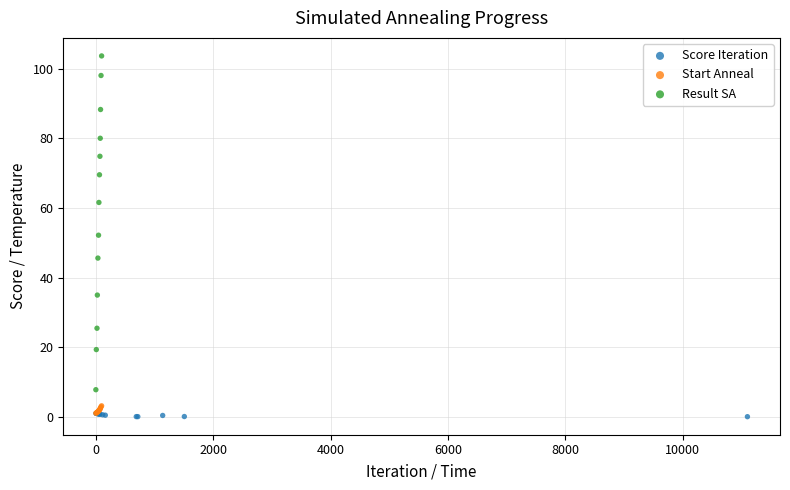

Which series contains the highest Y value?

Result SA